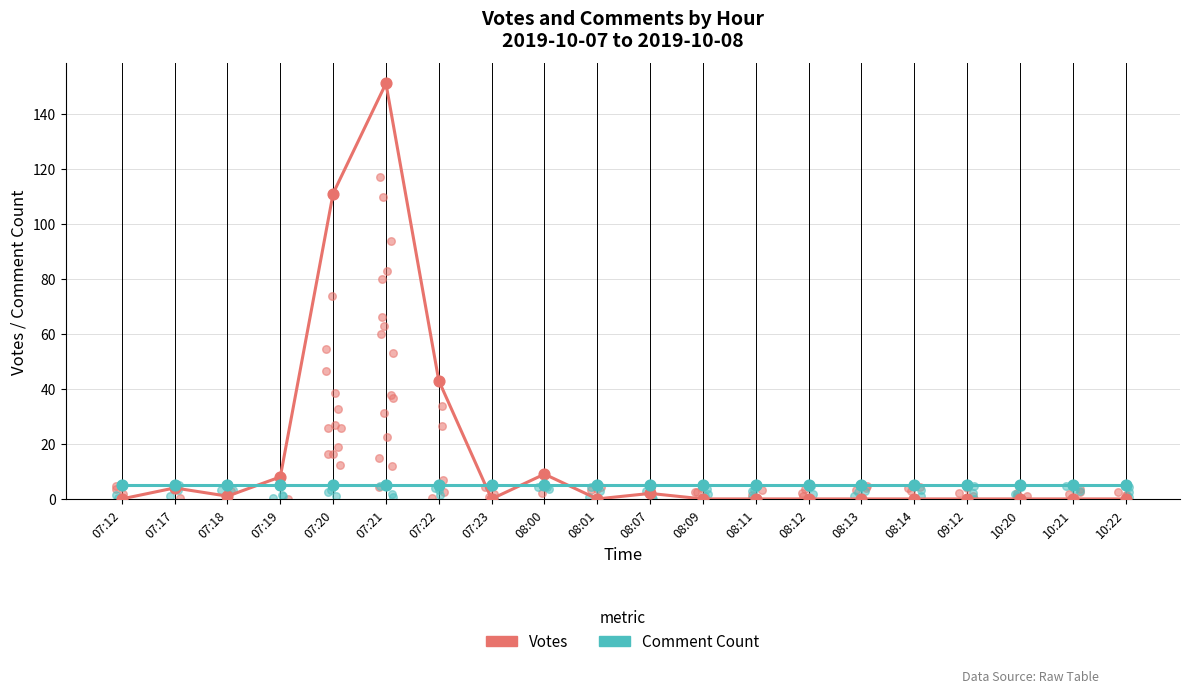

Which series contains the lowest Y value?

Votes